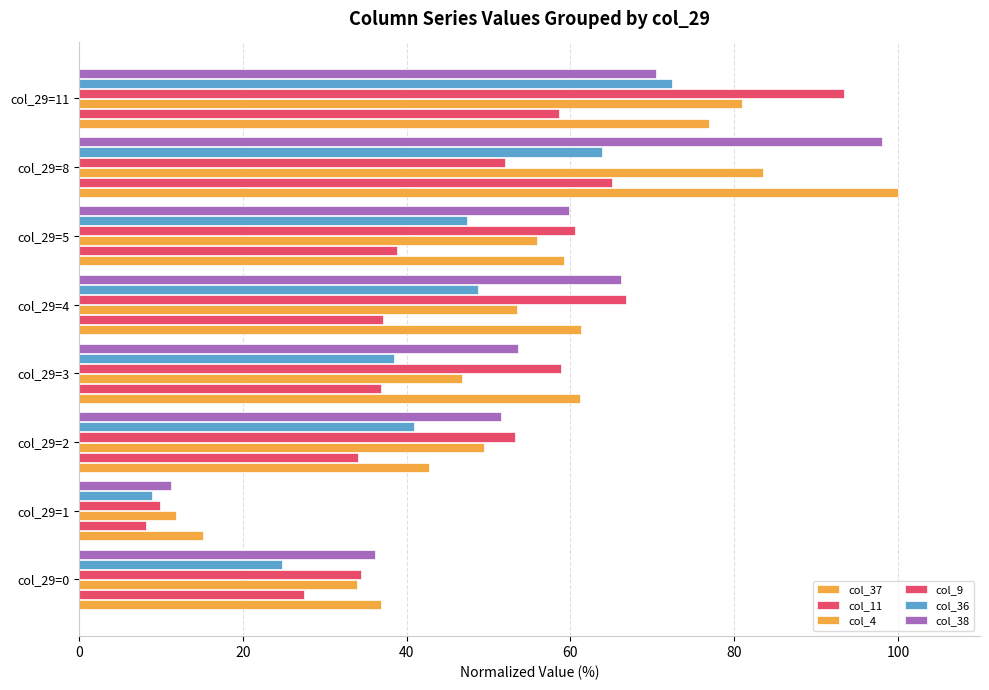

How many data points does each series have?

8